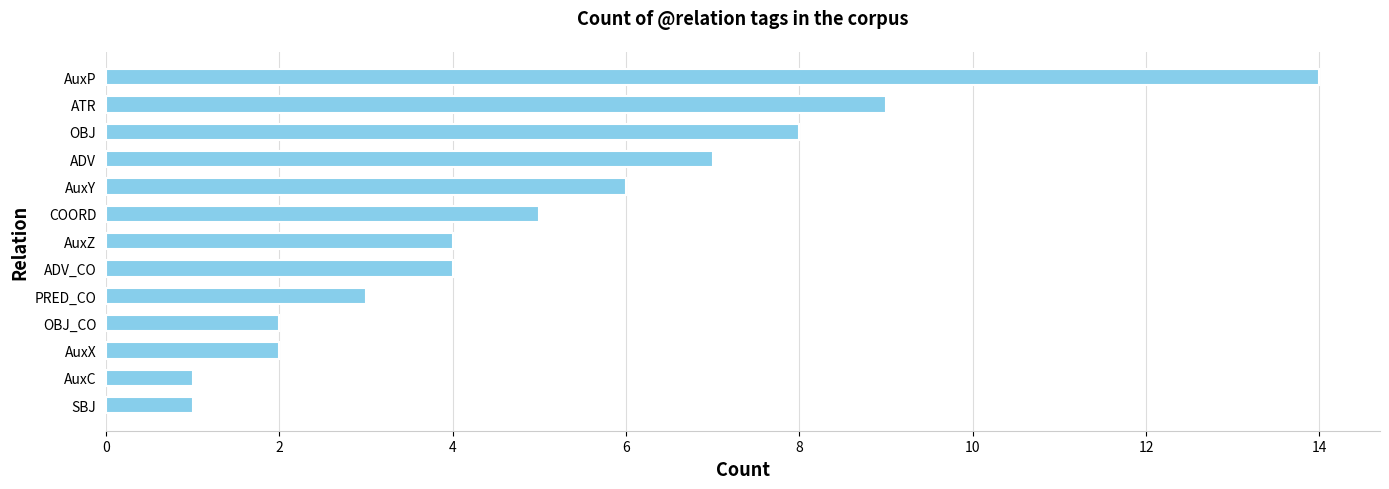

What is the change in value from COORD to ADV?

+2